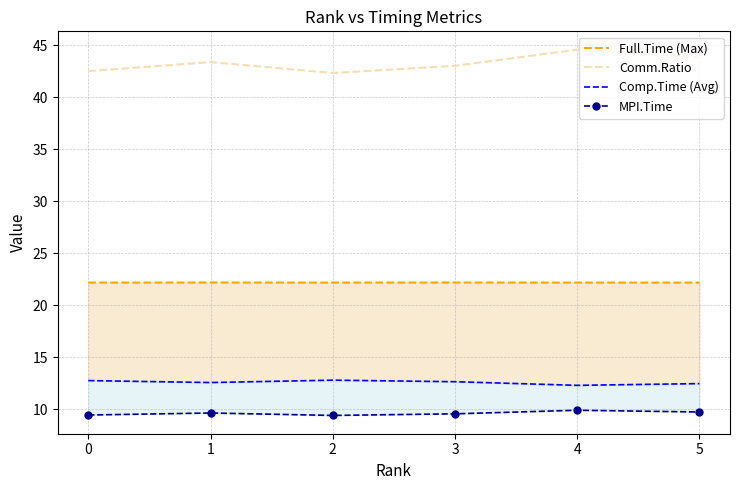

Is it true that Comm.Ratio equals 44.6 at 4?

True